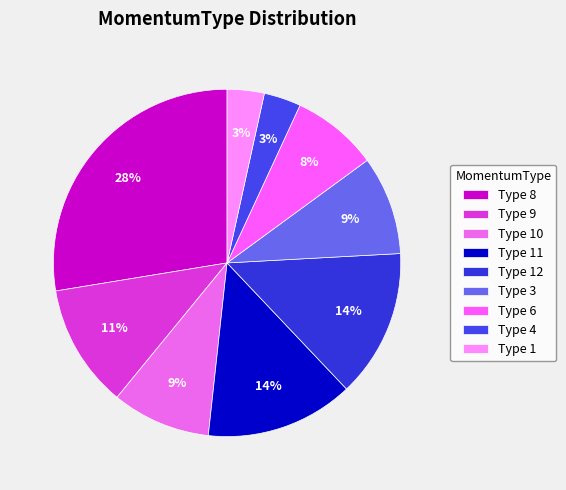

Does any single category account for the majority?

No